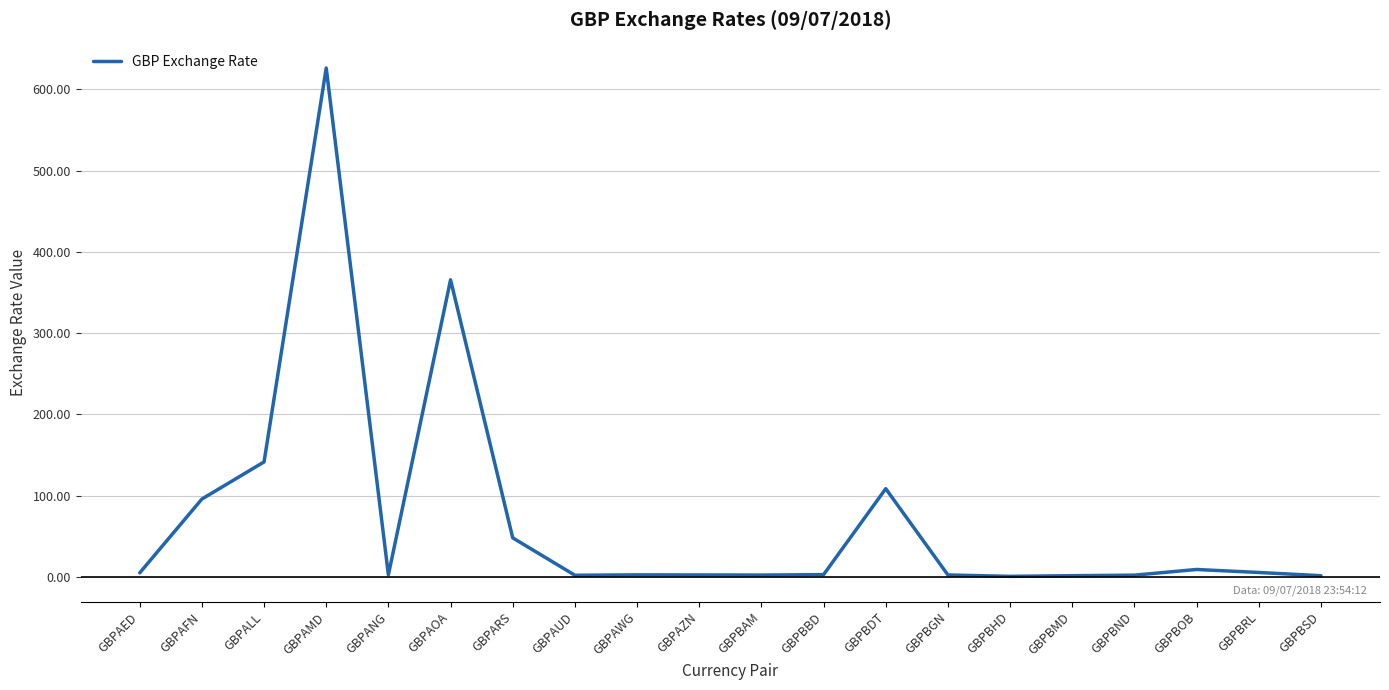

How many categories are shown in the chart?

20